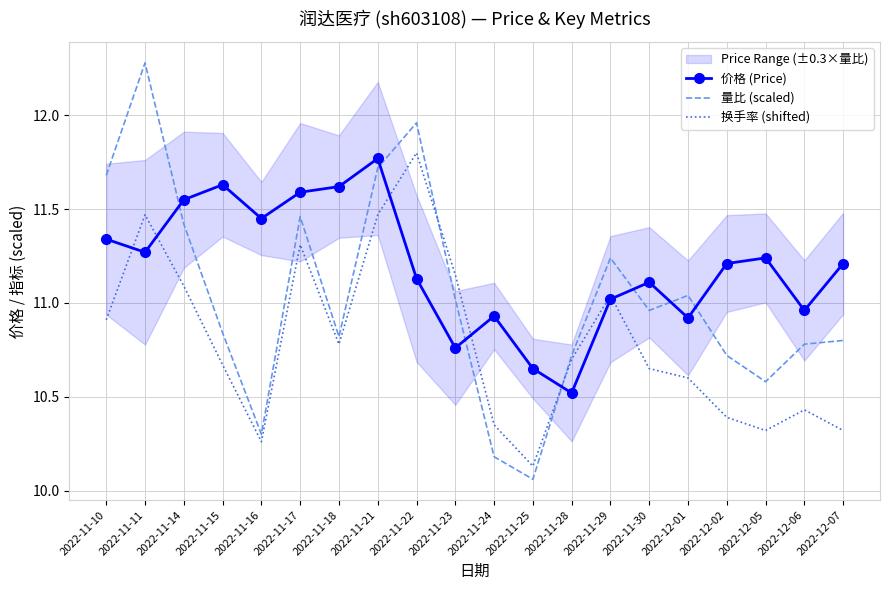

What is the maximum value shown in the chart?

12.3